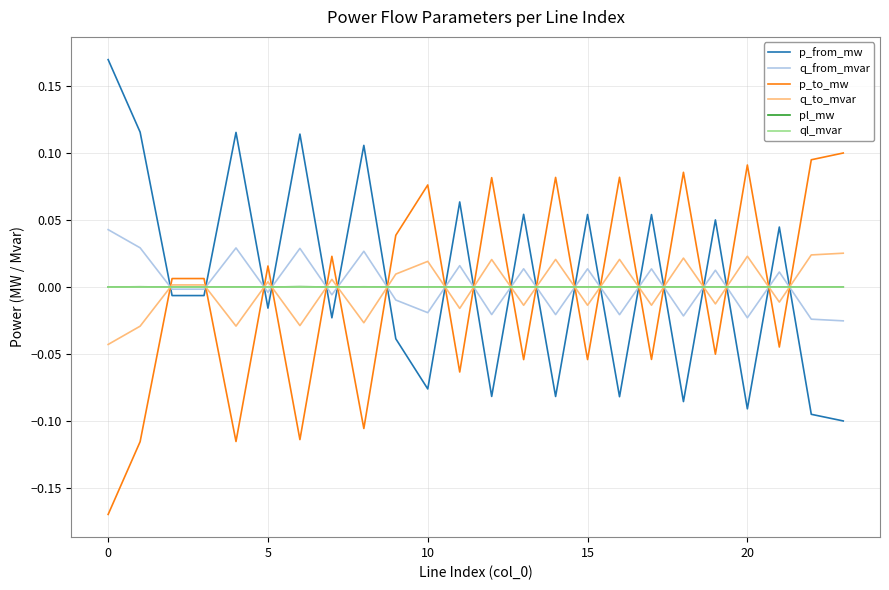

Does the chart display data point markers on the line(s)?

No